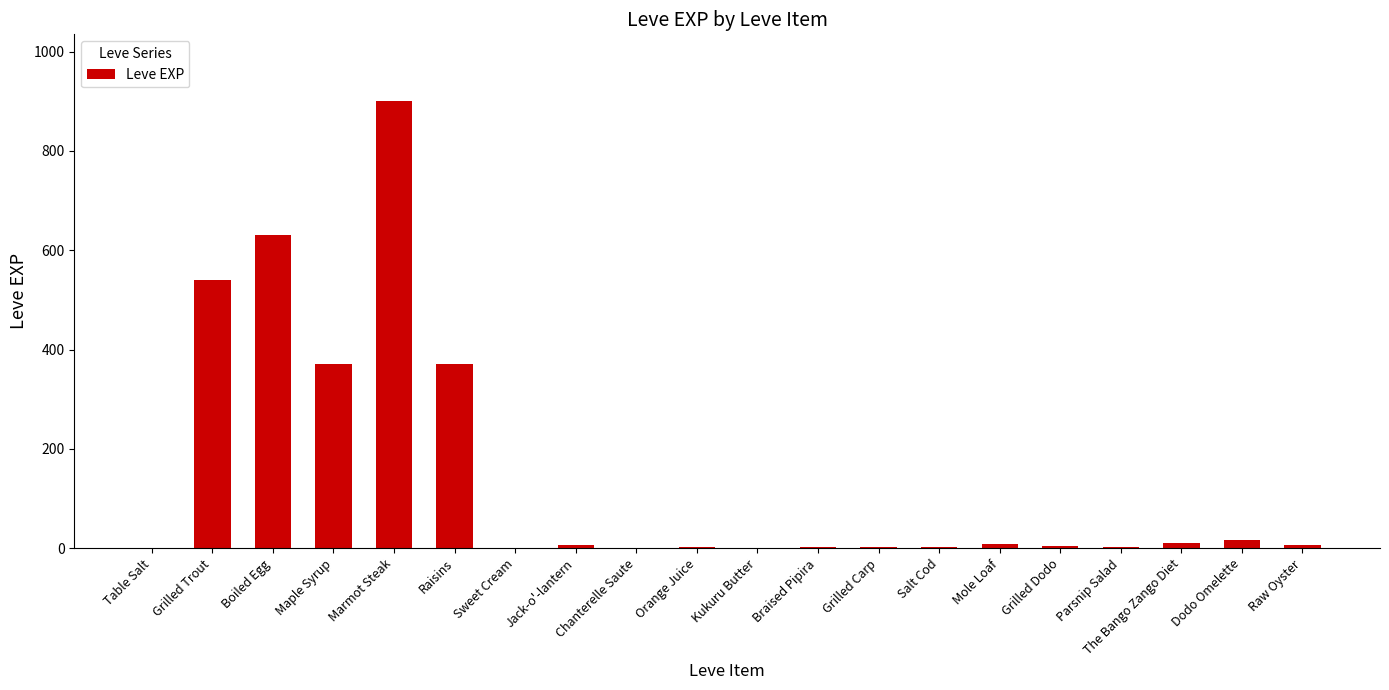

The value at Table Salt is 1. True or false?

True